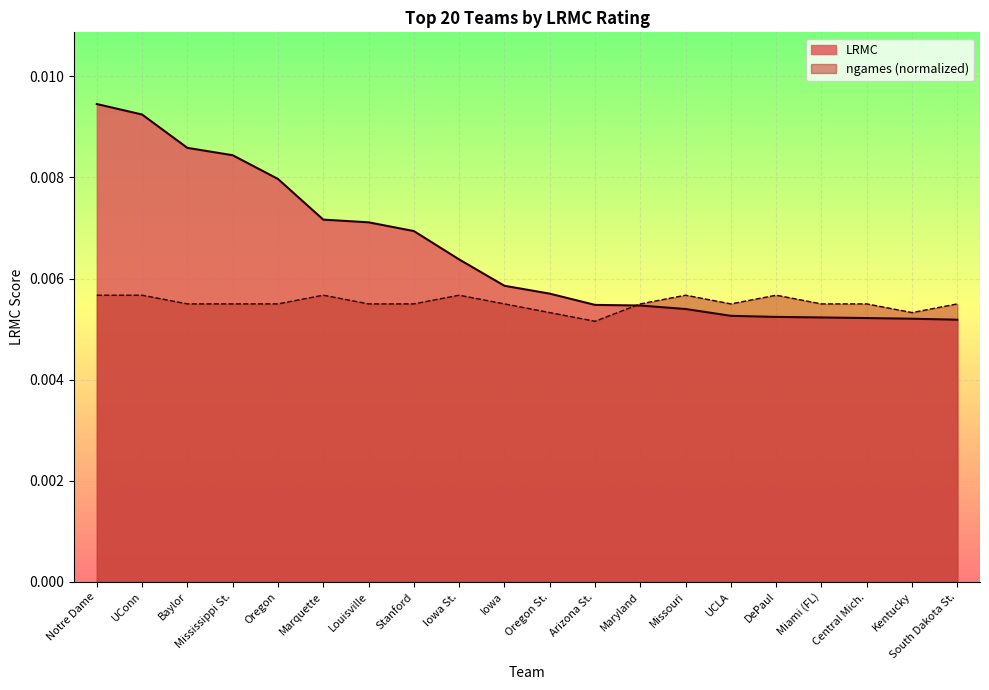

Does the chart display data point markers on the line(s)?

No